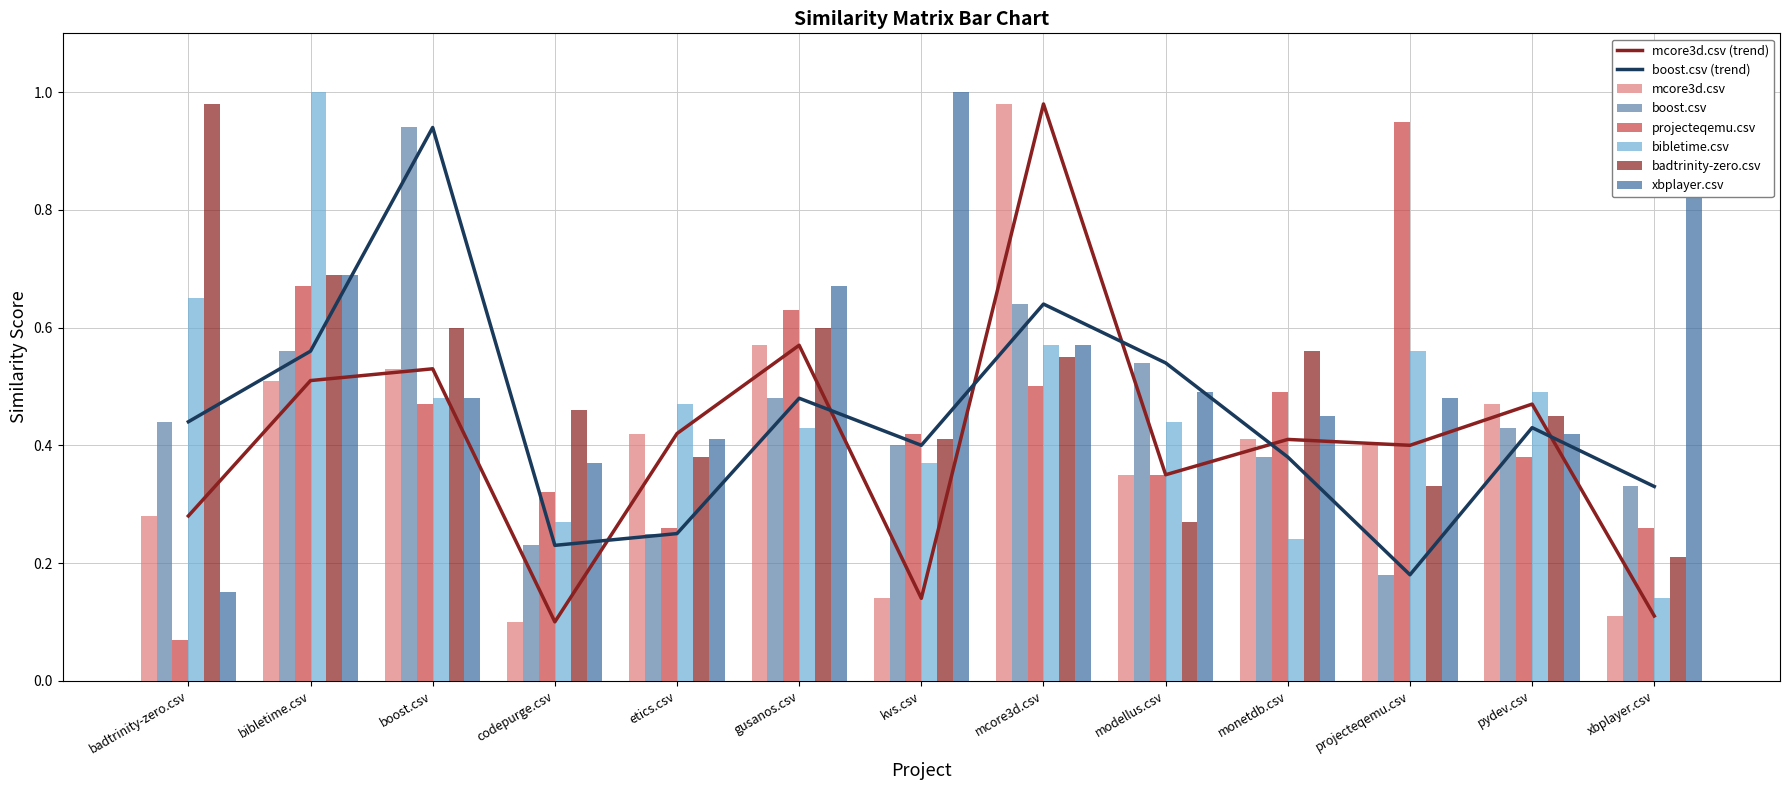

What is the sum of the mcore3d.csv values at gusanos.csv and boost.csv?

1.1